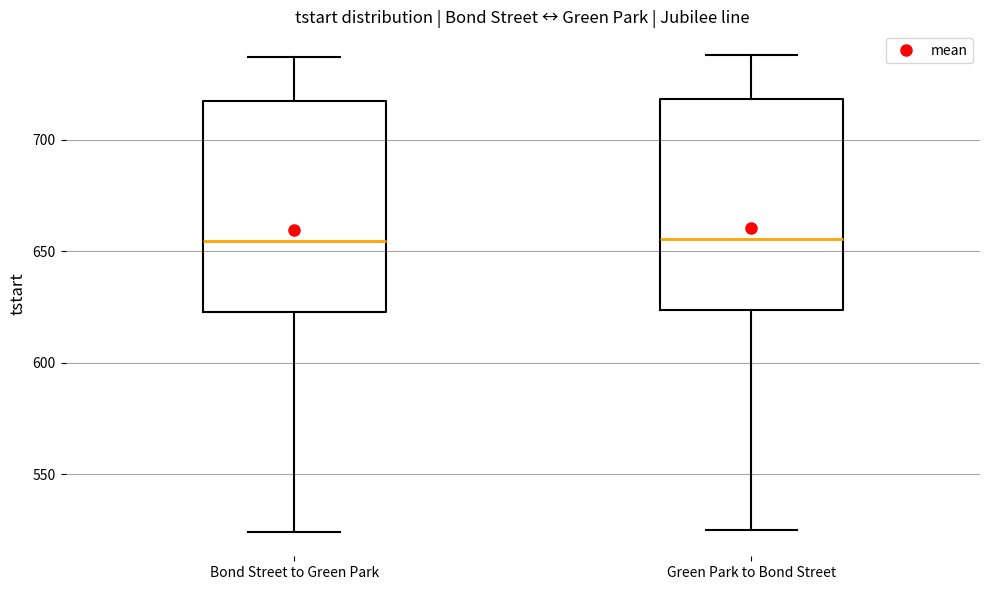

Reading left to right, transcribe this box plot: for each box, give where its median line is, the range the box spans, and where its two whiskers end, as read against the y-axis. The values are not printed on the chart, so give them approximately, as read against the axis.

Bond Street to Green Park: median 655, box 625 to 720, whiskers 525 to 735
Green Park to Bond Street: median 655, box 625 to 720, whiskers 525 to 740